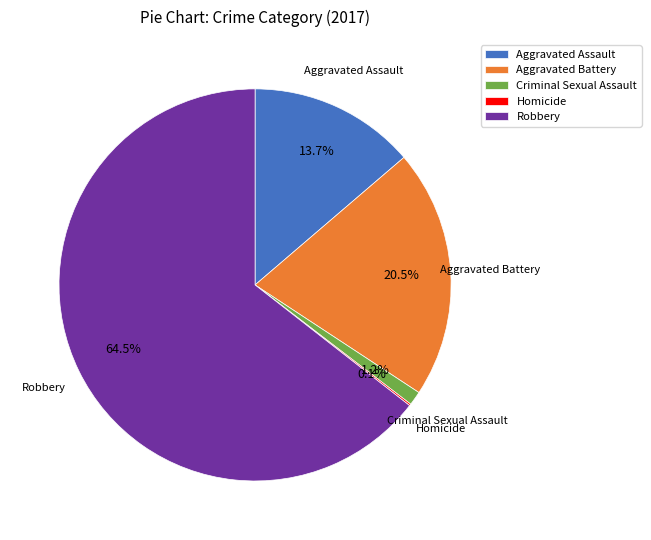

Combined, do Robbery and Aggravated Battery account for over 50%?

Yes